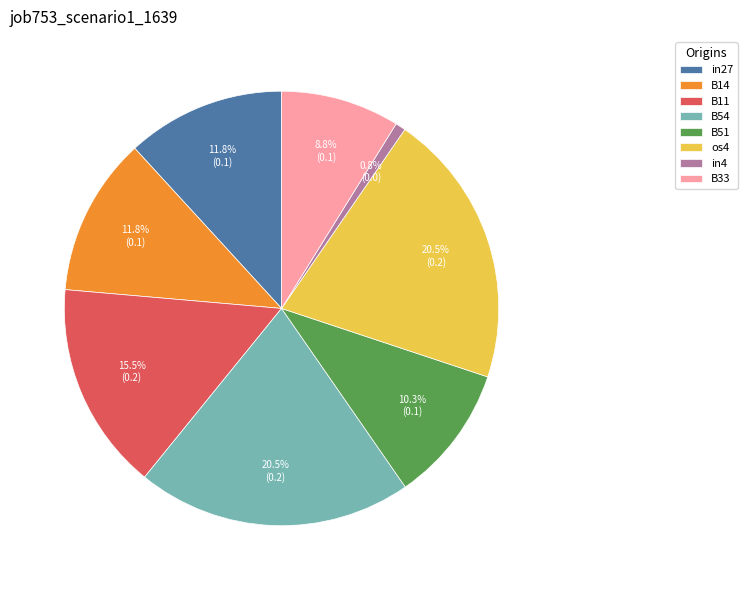

Which category has the smallest portion of the pie?

in4